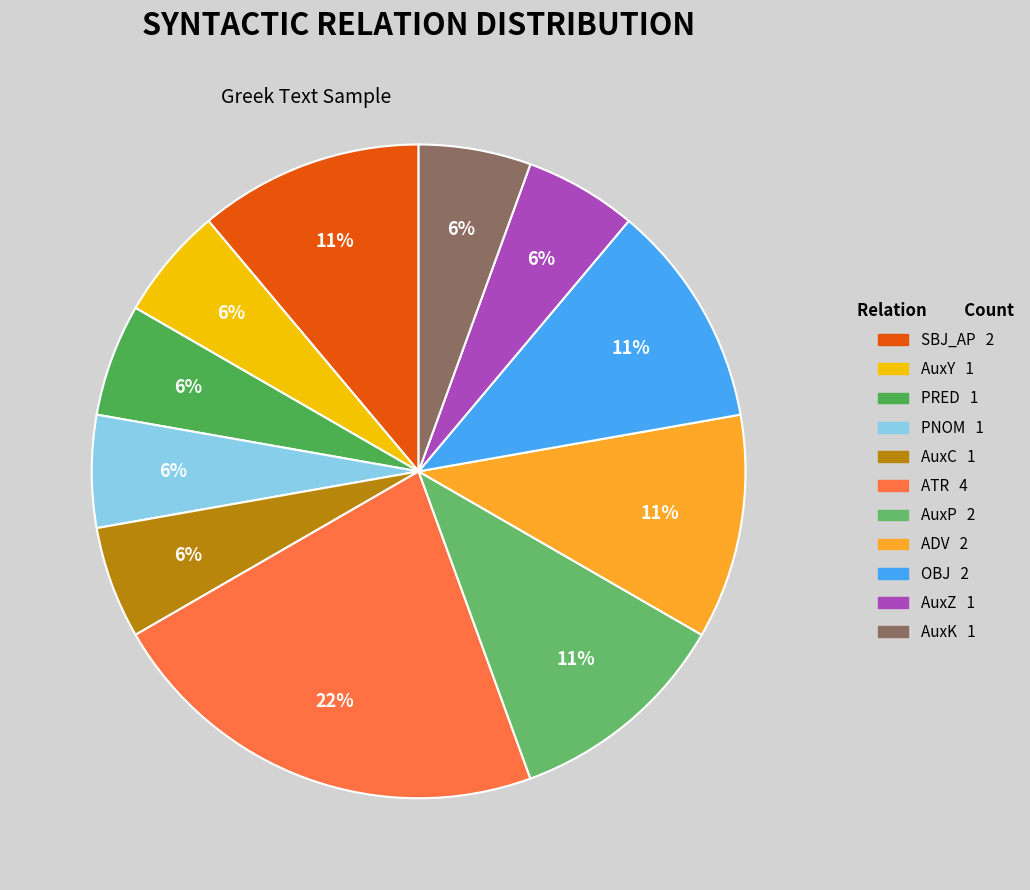

What is the largest slice in the pie chart?

ATR